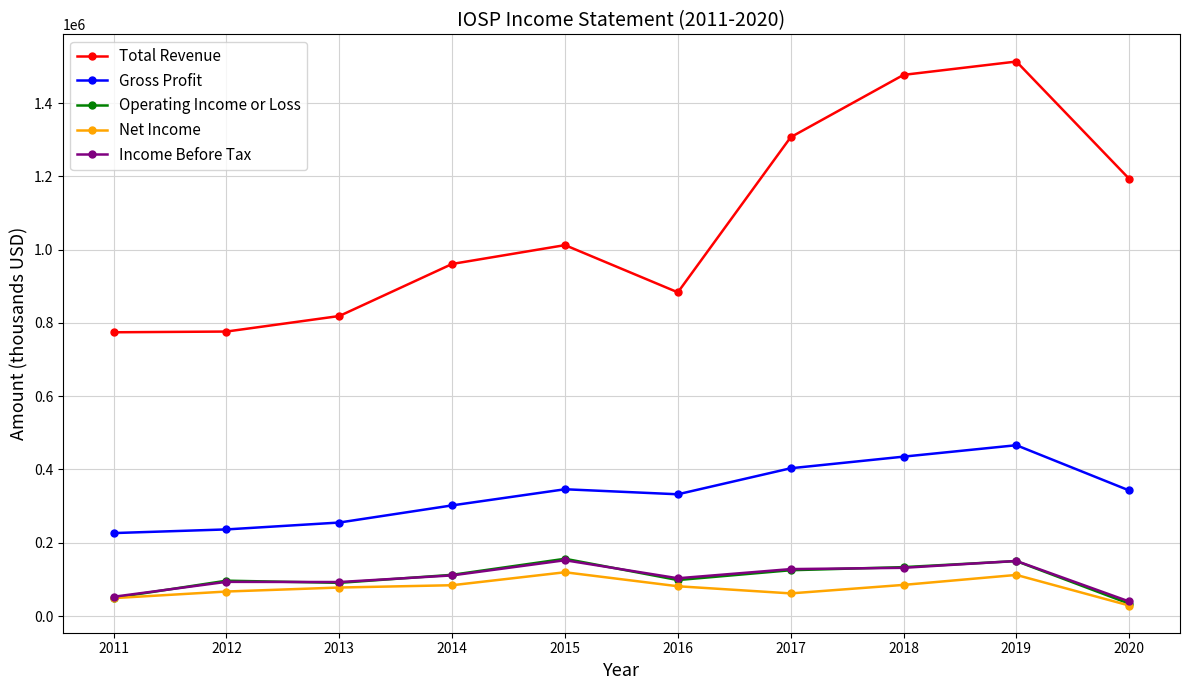

True or false: Total Revenue and Operating Income or Loss cross at least once.

False